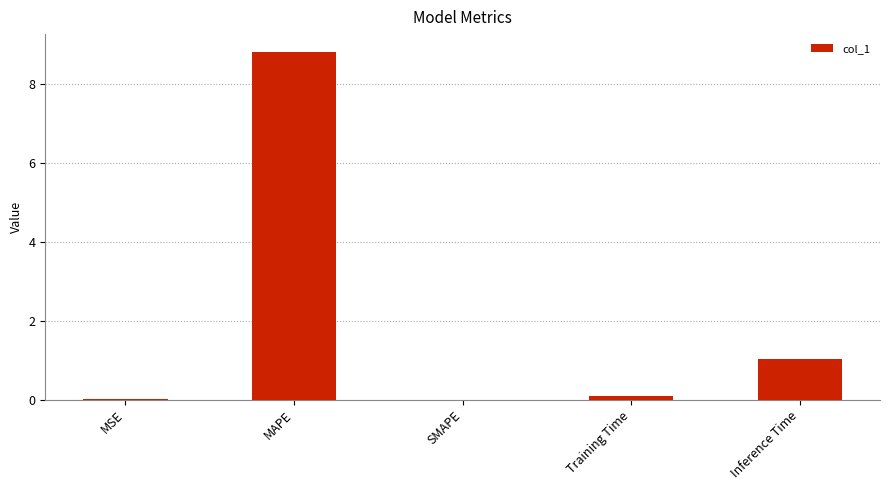

What value does the data have at Training Time?

0.1